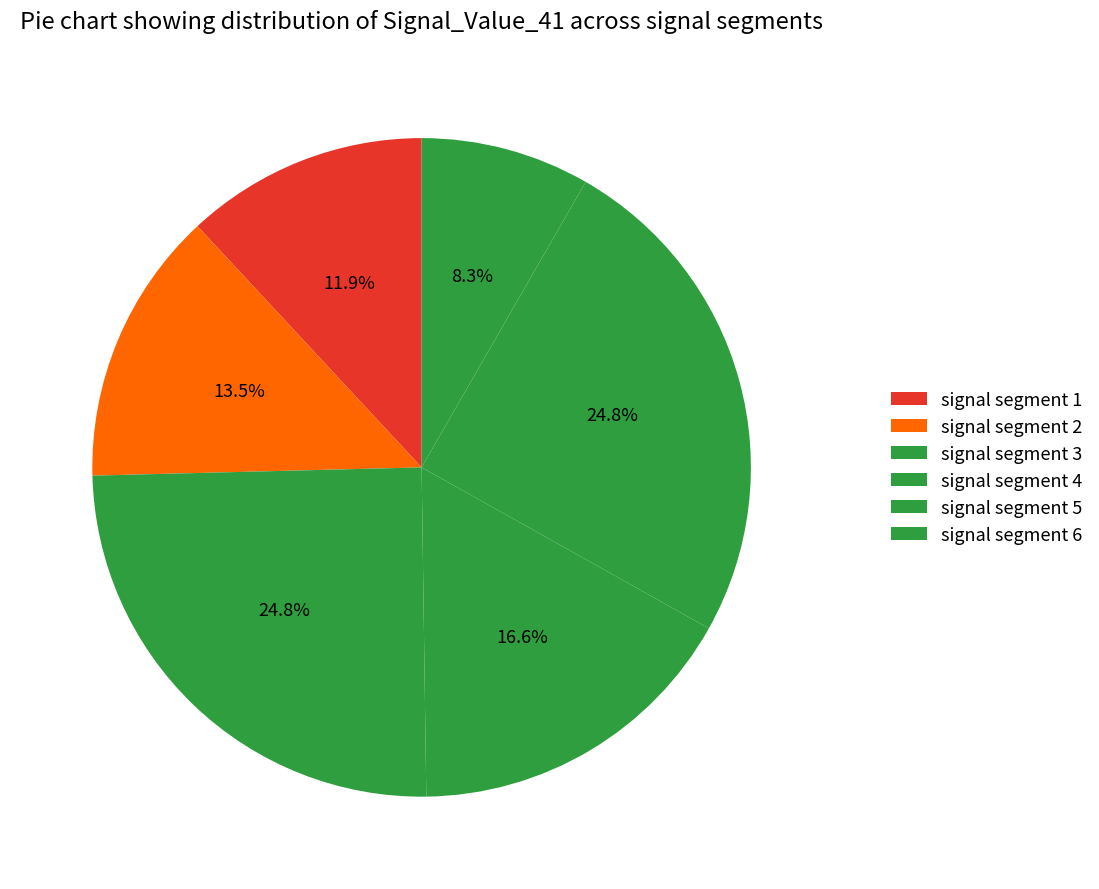

To the nearest percent, what is the difference between the signal segment 3 and signal segment 4 slice percentages?

8%